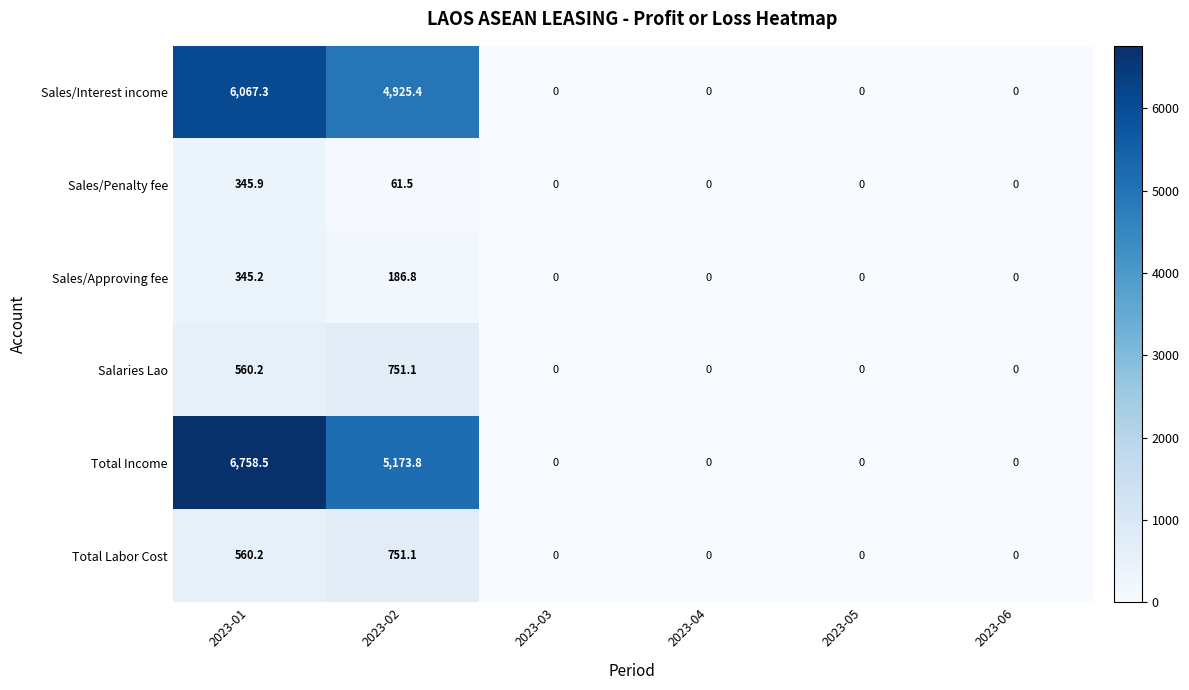

The Sales/Penalty fee series shows 0.0 at 2023-03. True or false?

True